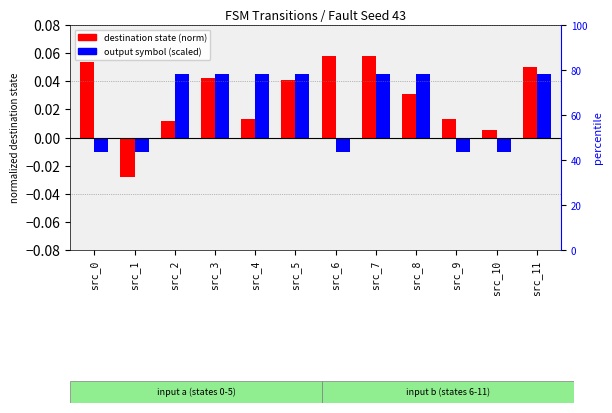

Which series has the largest range (max minus min)?

destination state (norm)